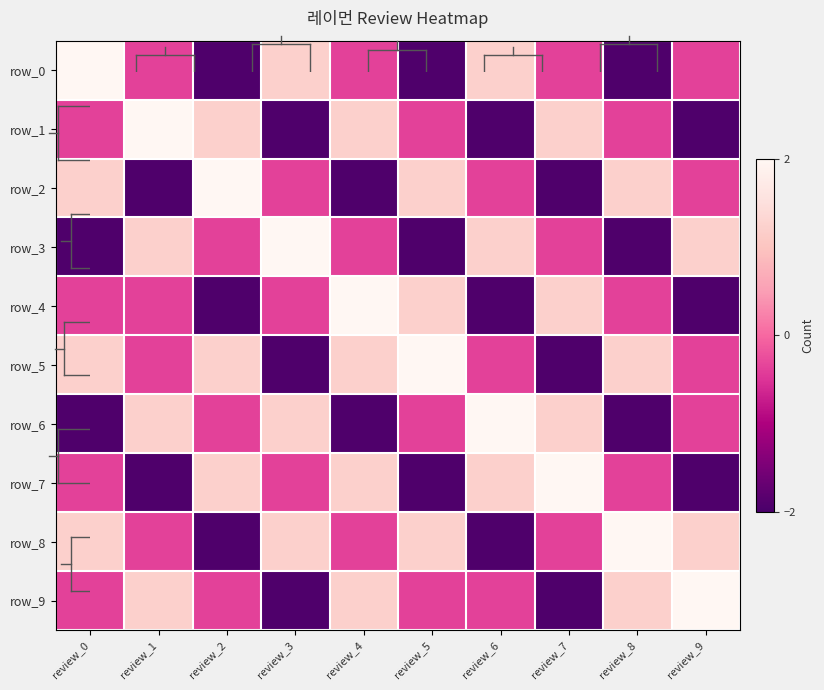

Reading left to right, extract all data points from this chart.

row_0: review_0=2.8	review_1=-0.4	review_2=-1.9	review_3=1.2	review_4=-0.4	review_5=-1.9	review_6=1.2	review_7=-0.4	review_8=-1.9	review_9=-0.4
row_1: review_0=-0.4	review_1=2.8	review_2=1.2	review_3=-1.9	review_4=1.2	review_5=-0.4	review_6=-1.9	review_7=1.2	review_8=-0.4	review_9=-1.9
row_2: review_0=1.2	review_1=-1.9	review_2=2.8	review_3=-0.4	review_4=-1.9	review_5=1.2	review_6=-0.4	review_7=-1.9	review_8=1.2	review_9=-0.4
row_3: review_0=-1.9	review_1=1.2	review_2=-0.4	review_3=2.8	review_4=-0.4	review_5=-1.9	review_6=1.2	review_7=-0.4	review_8=-1.9	review_9=1.2
row_4: review_0=-0.4	review_1=-0.4	review_2=-1.9	review_3=-0.4	review_4=2.8	review_5=1.2	review_6=-1.9	review_7=1.2	review_8=-0.4	review_9=-1.9
row_5: review_0=1.2	review_1=-0.4	review_2=1.2	review_3=-1.9	review_4=1.2	review_5=2.8	review_6=-0.4	review_7=-1.9	review_8=1.2	review_9=-0.4
row_6: review_0=-1.9	review_1=1.2	review_2=-0.4	review_3=1.2	review_4=-1.9	review_5=-0.4	review_6=2.8	review_7=1.2	review_8=-1.9	review_9=-0.4
row_7: review_0=-0.4	review_1=-1.9	review_2=1.2	review_3=-0.4	review_4=1.2	review_5=-1.9	review_6=1.2	review_7=2.8	review_8=-0.4	review_9=-1.9
row_8: review_0=1.2	review_1=-0.4	review_2=-1.9	review_3=1.2	review_4=-0.4	review_5=1.2	review_6=-1.9	review_7=-0.4	review_8=2.8	review_9=1.2
row_9: review_0=-0.4	review_1=1.2	review_2=-0.4	review_3=-1.9	review_4=1.2	review_5=-0.4	review_6=-0.4	review_7=-1.9	review_8=1.2	review_9=2.8